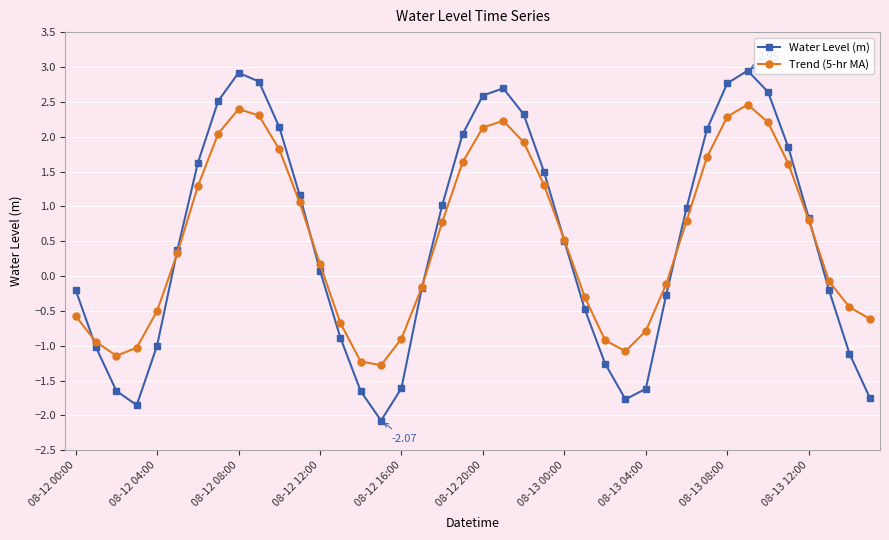

Which series has the largest range (max minus min)?

Water Level (m)